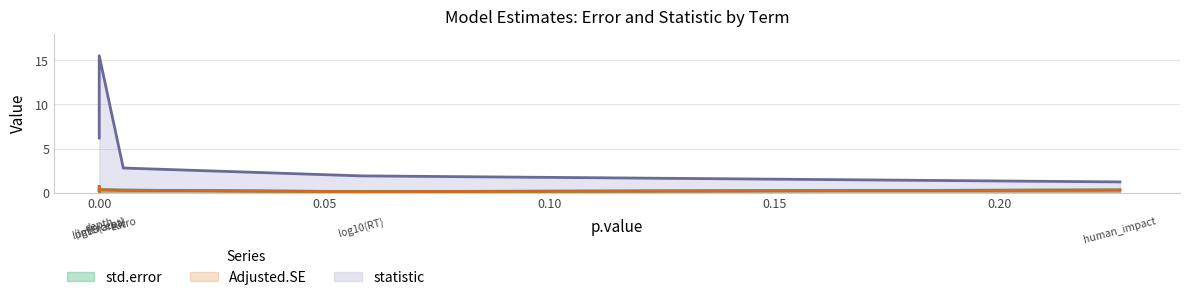

What is the value of the statistic point at the 3rd from the left?

15.5